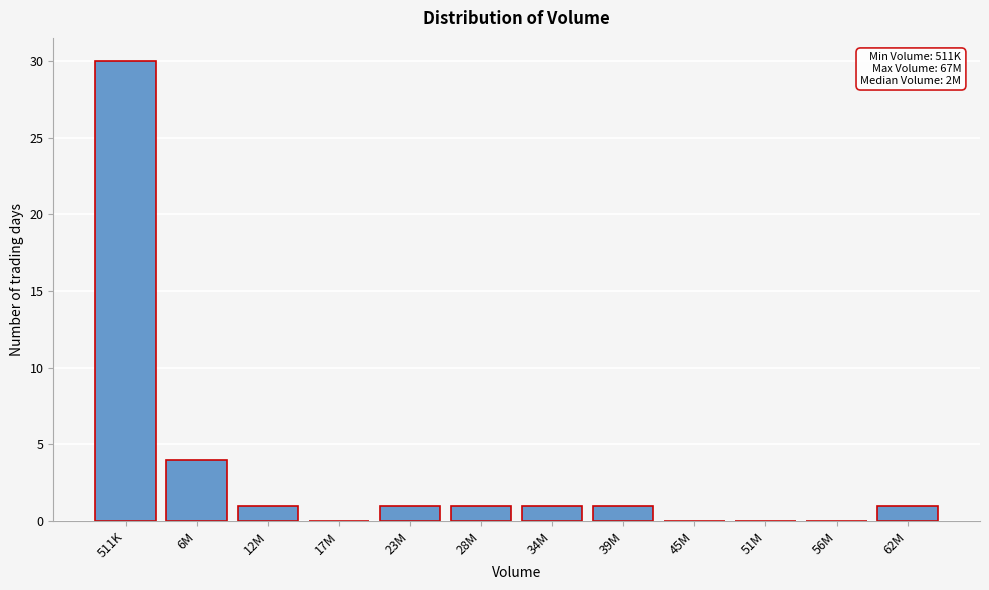

Reading left to right, extract all data points from this chart.

511K=30	6M=4	12M=1	17M=0	23M=1	28M=1	34M=1	39M=1	45M=0	51M=0	56M=0	62M=1